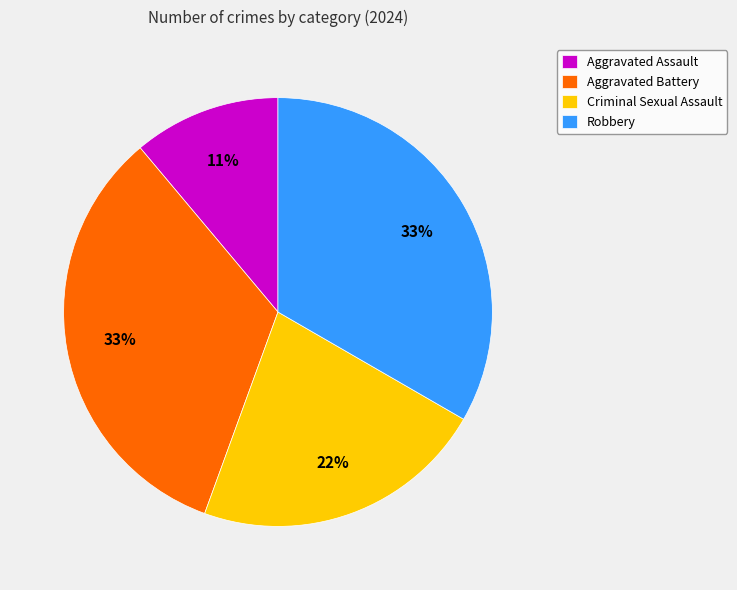

Is there any slice that represents more than half of the pie?

No